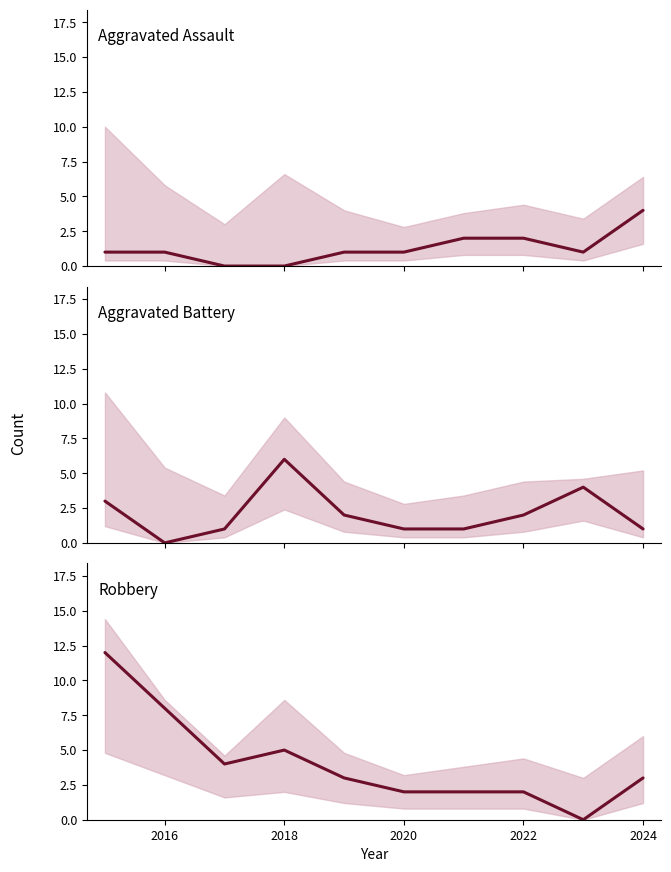

True or false: Aggravated Battery has a value of 2 at 2026.

False